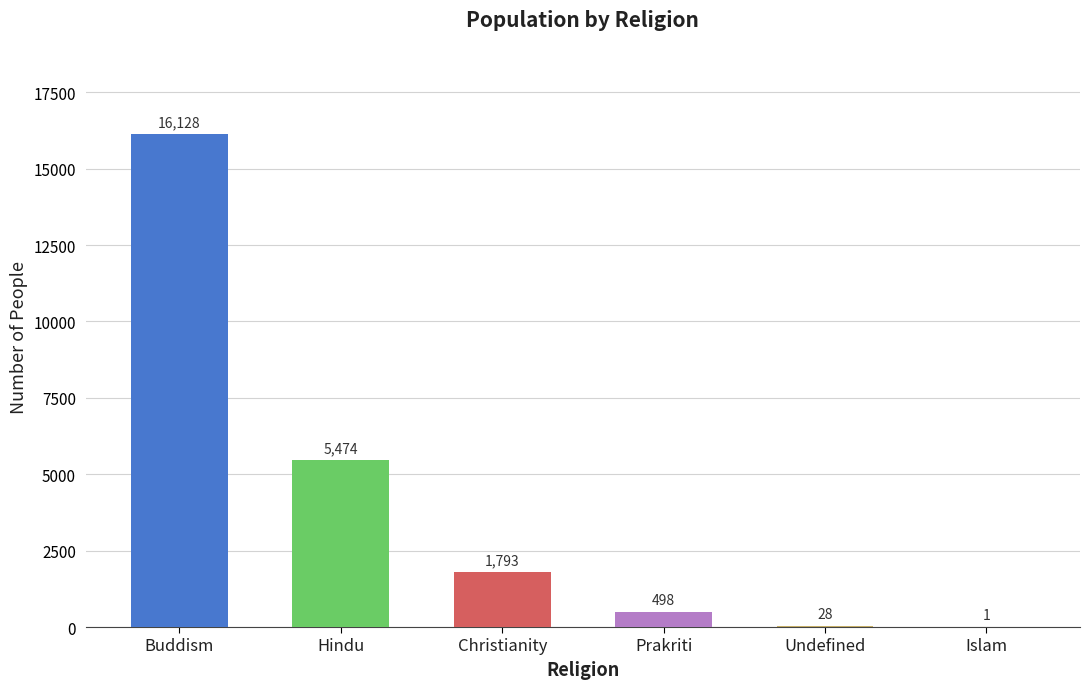

What is the maximum value shown in the chart?

16128